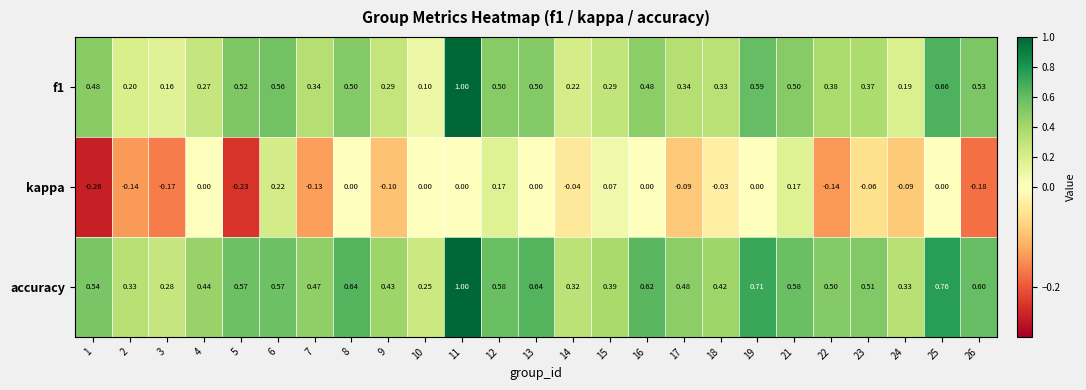

Between 15 and 19, which series saw the biggest shift?

accuracy